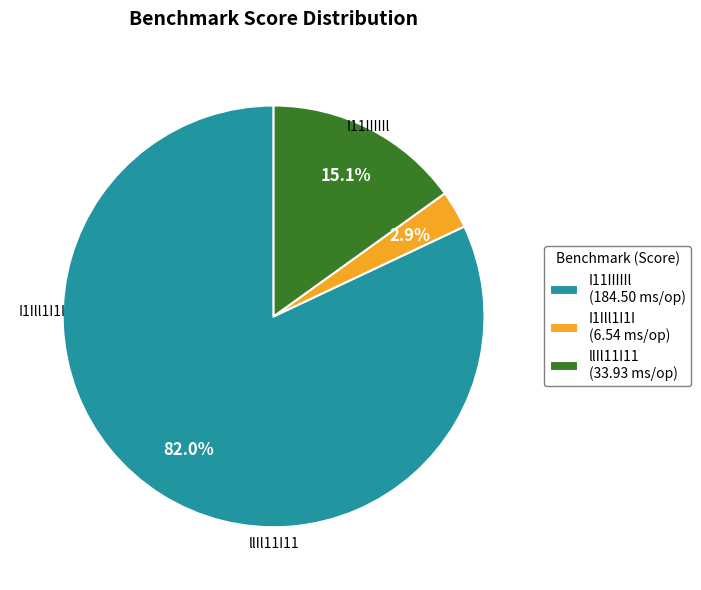

What is the smallest slice in the pie chart?

I1Ill1I1I (6.54 ms/op)